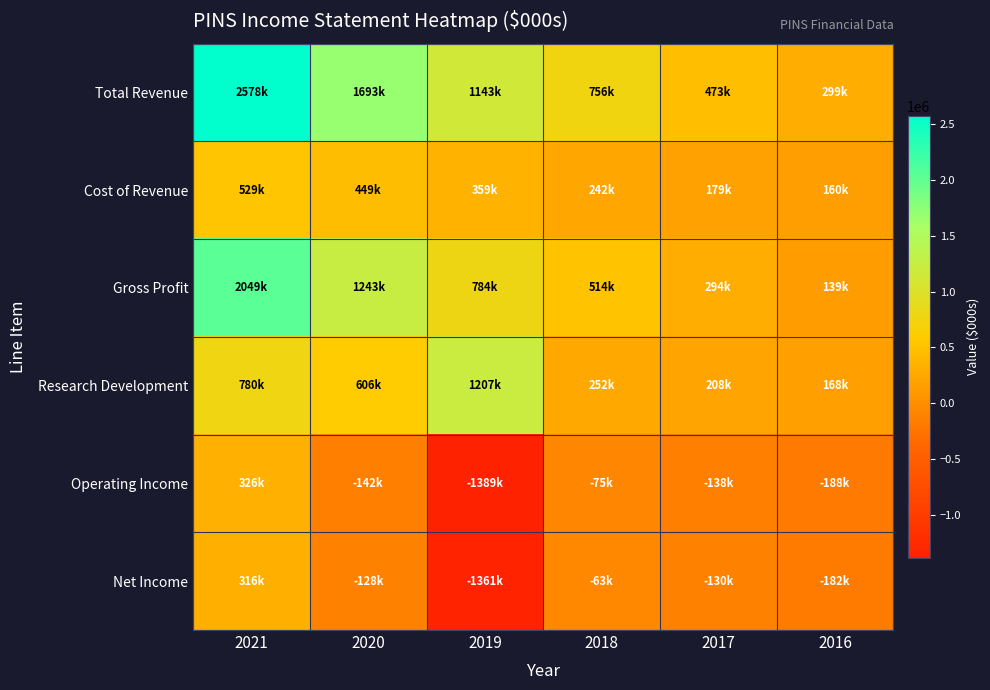

Which series changed the most between 2020 and 2016?

Total Revenue